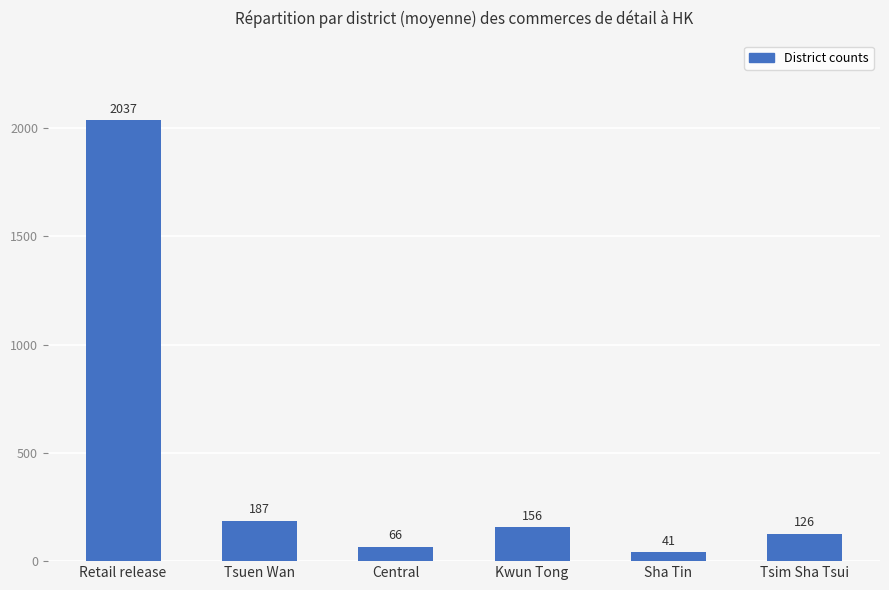

What is the greatest value displayed?

2037